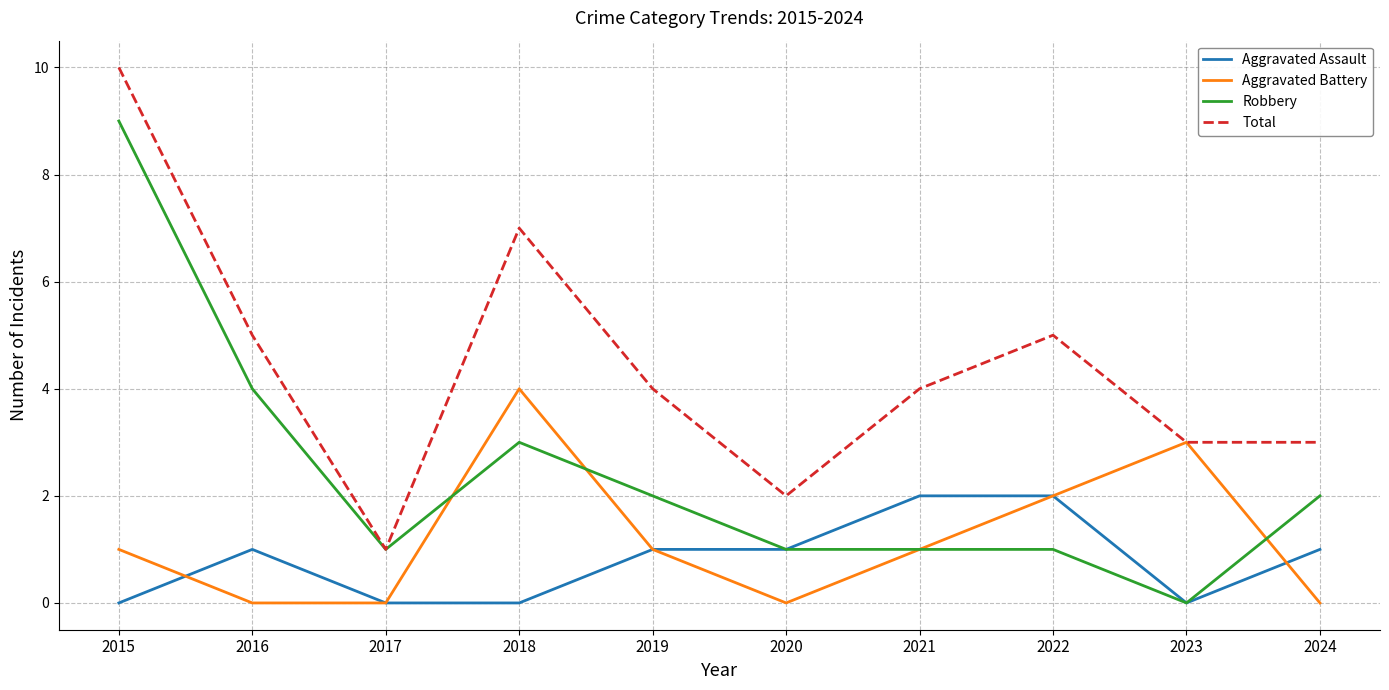

The Aggravated Battery series shows -2 at 2017. True or false?

False